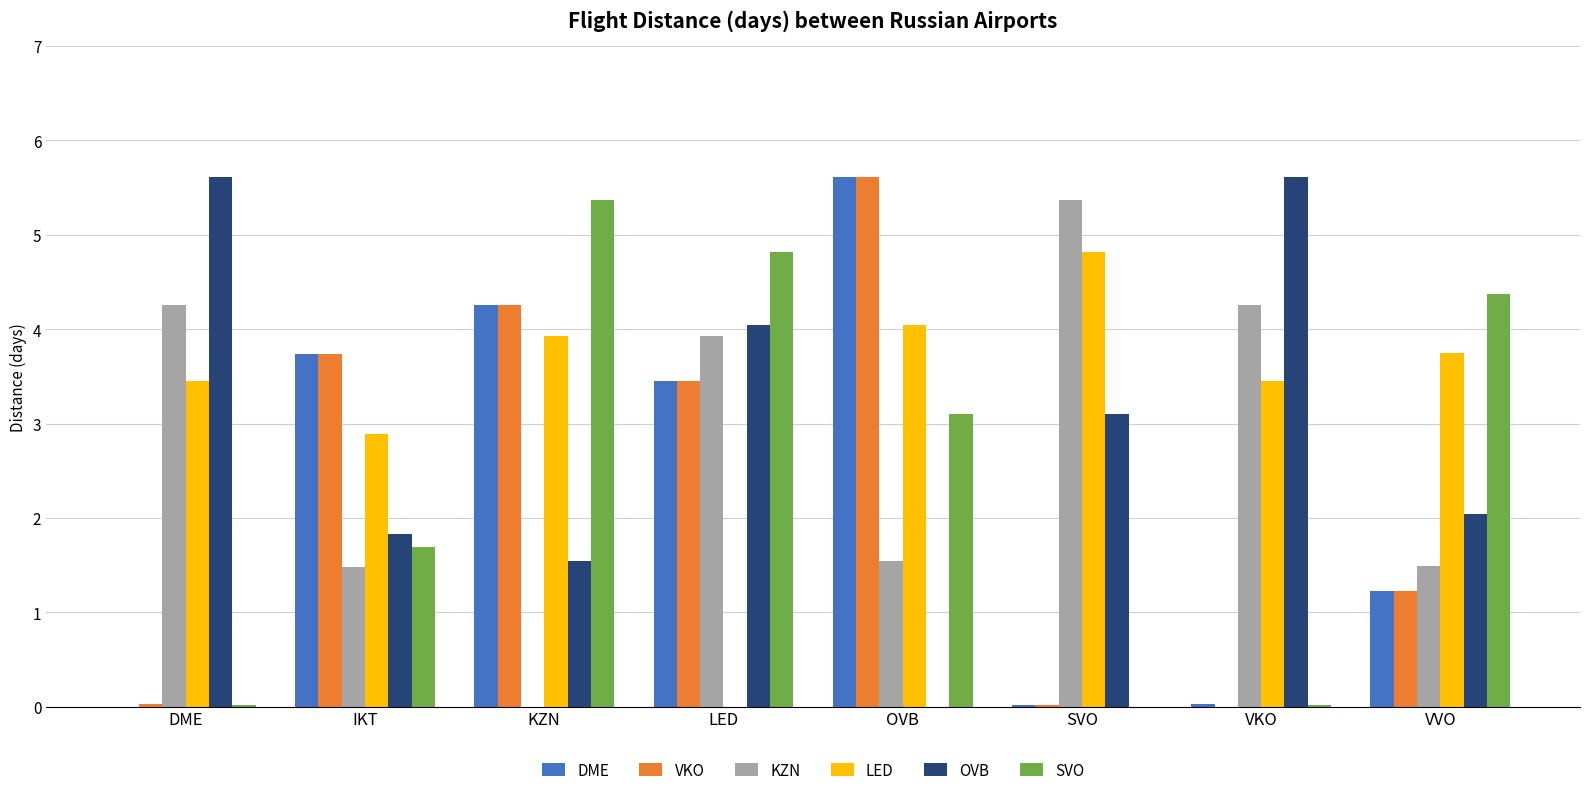

How many groups of bars are there?

8